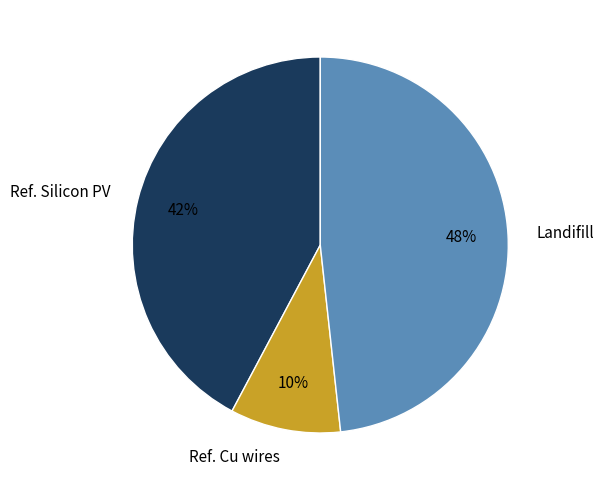

Which category has the biggest portion of the pie?

Landifill